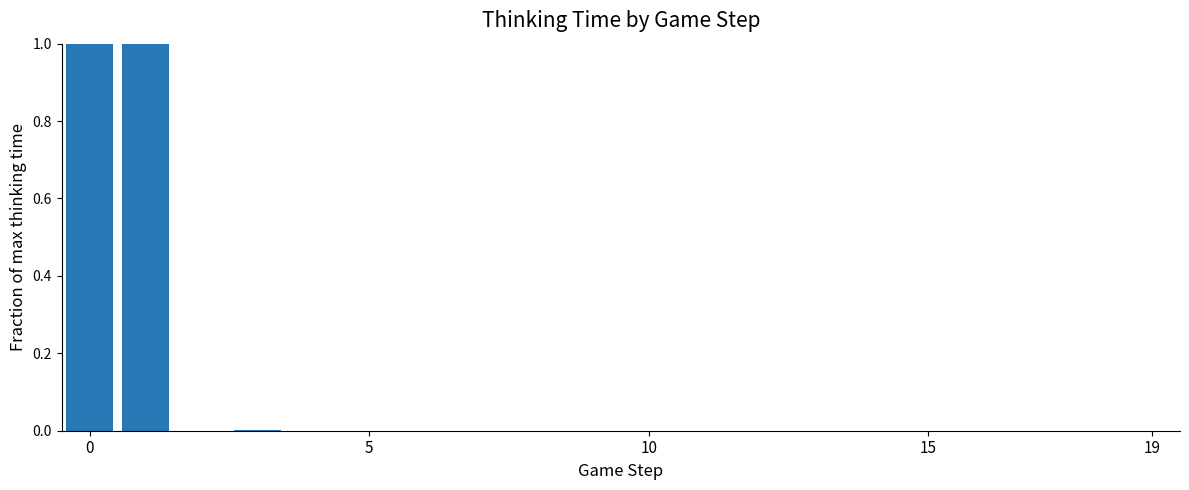

What is the sum of all values?

2.0